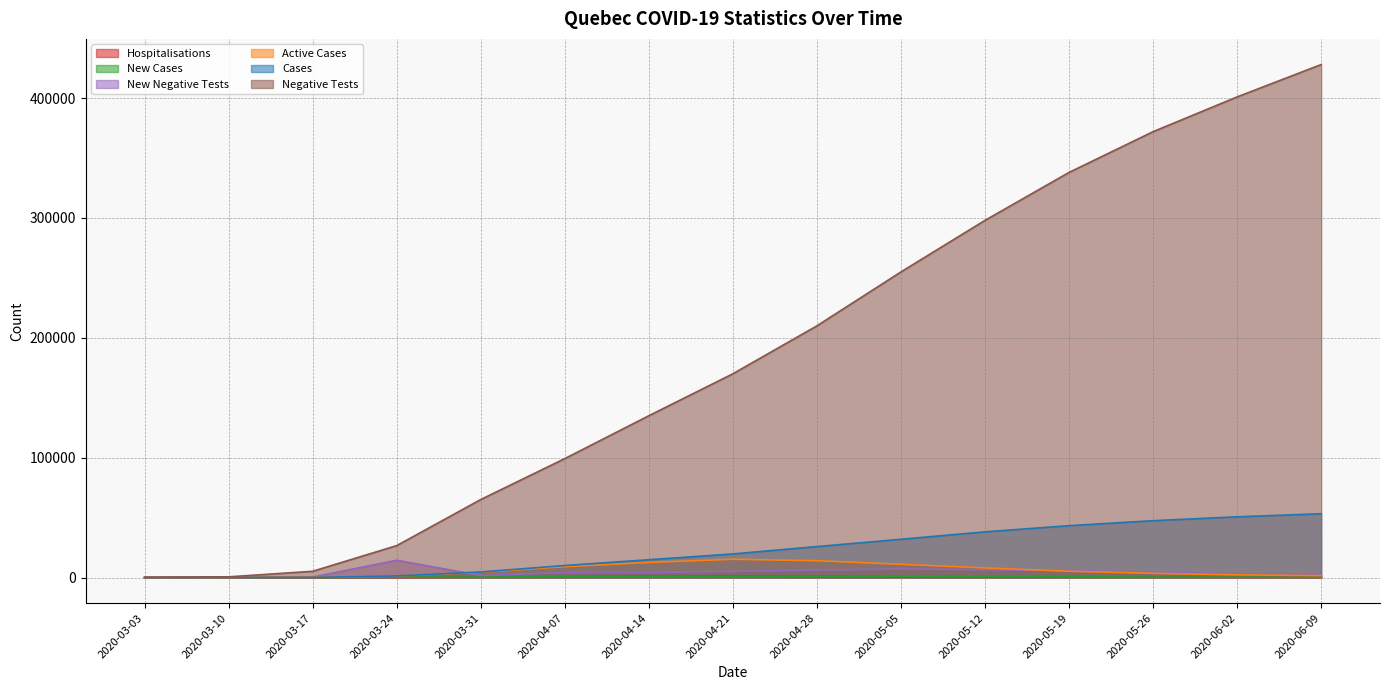

What is the difference between the highest and lowest values at 2020-05-26?

371746